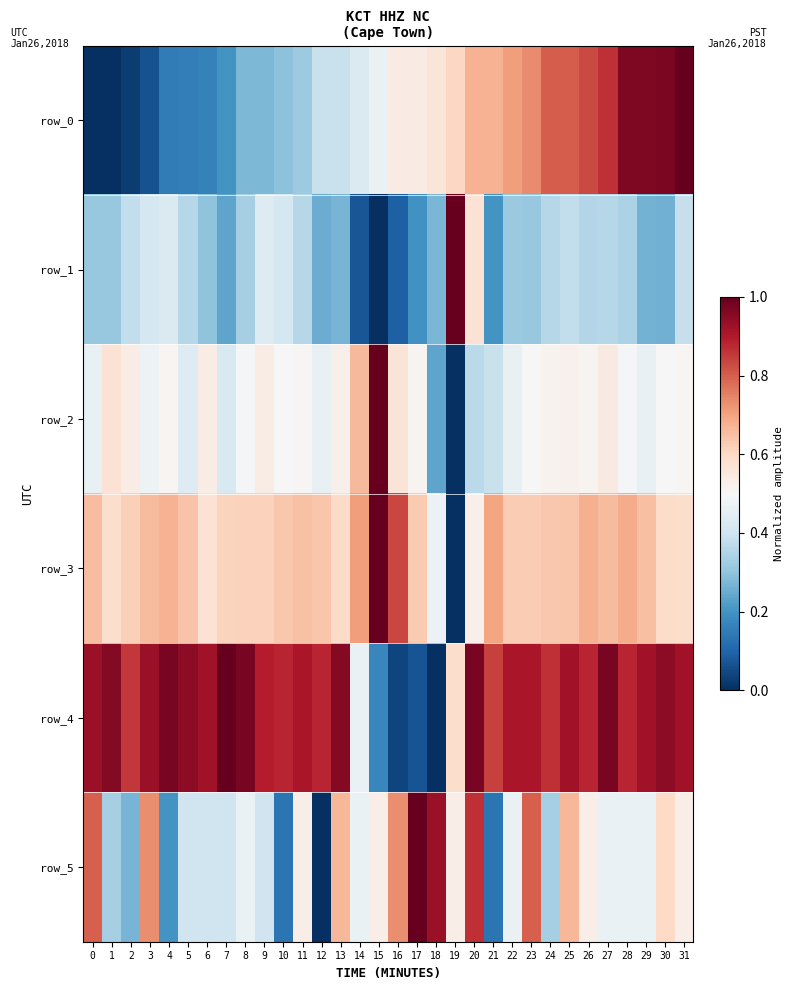

Rank the categories by row_0 value from highest to lowest.

31, 30, 29, 28, 27, 26, 25, 24, 23, 22, 21, 20, 19, 18, 17, 16, 15, 14, 13, 12, 11, 10, 9, 8, 7, 6, 5, 4, 3, 2, 1, 0